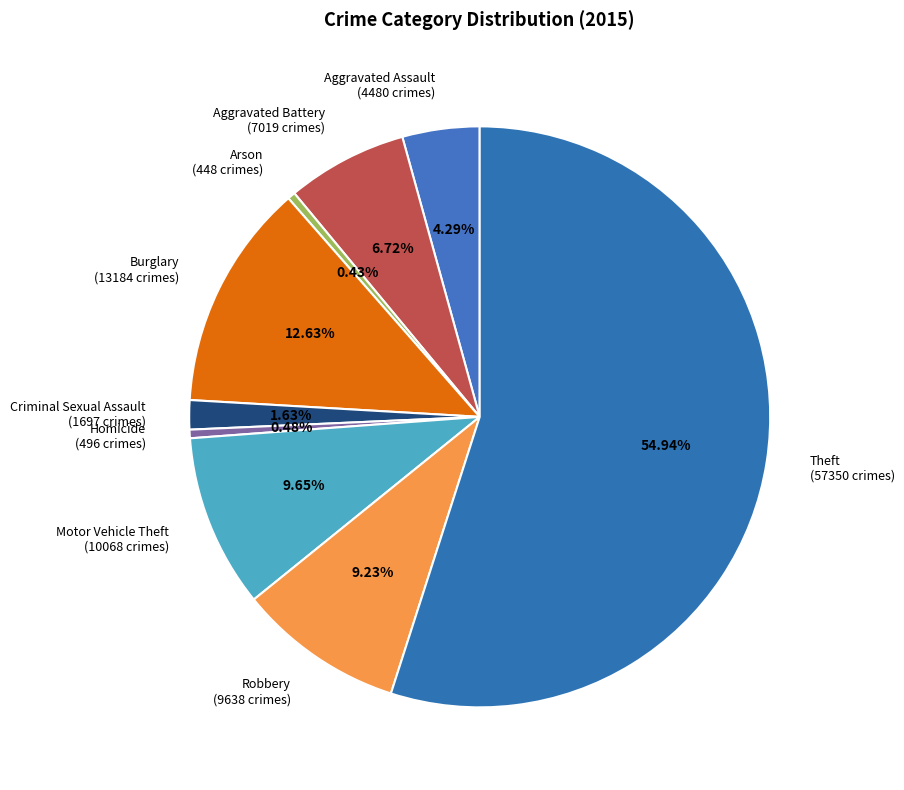

True or false: Robbery accounts for 19% of the total.

False